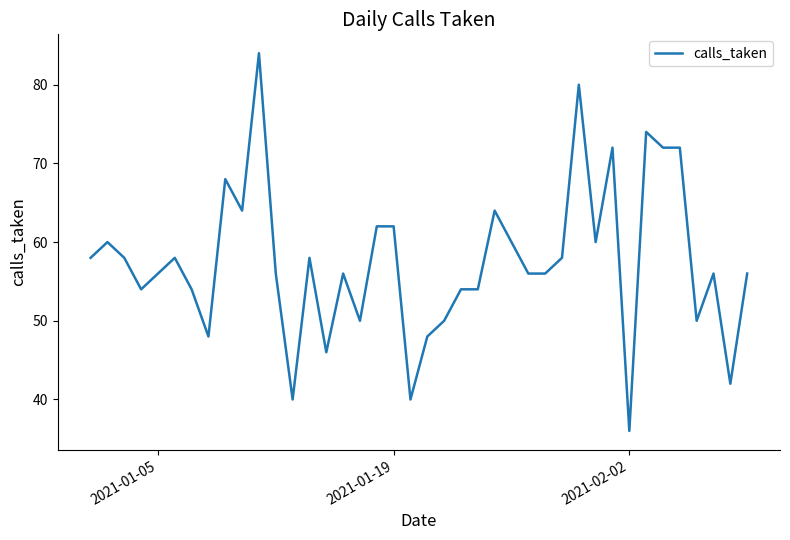

What is the difference between the maximum and minimum values?

48